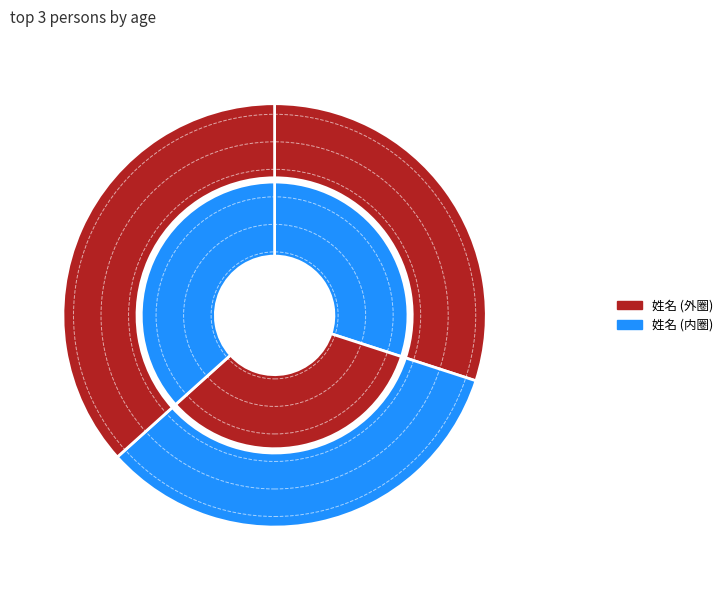

To the nearest percent, what percentage of the pie is 李四?

33%